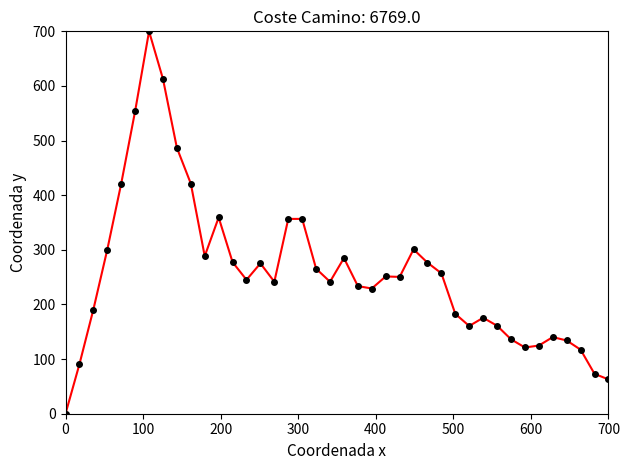

True or false: the data has more than 0 interior local peaks.

True